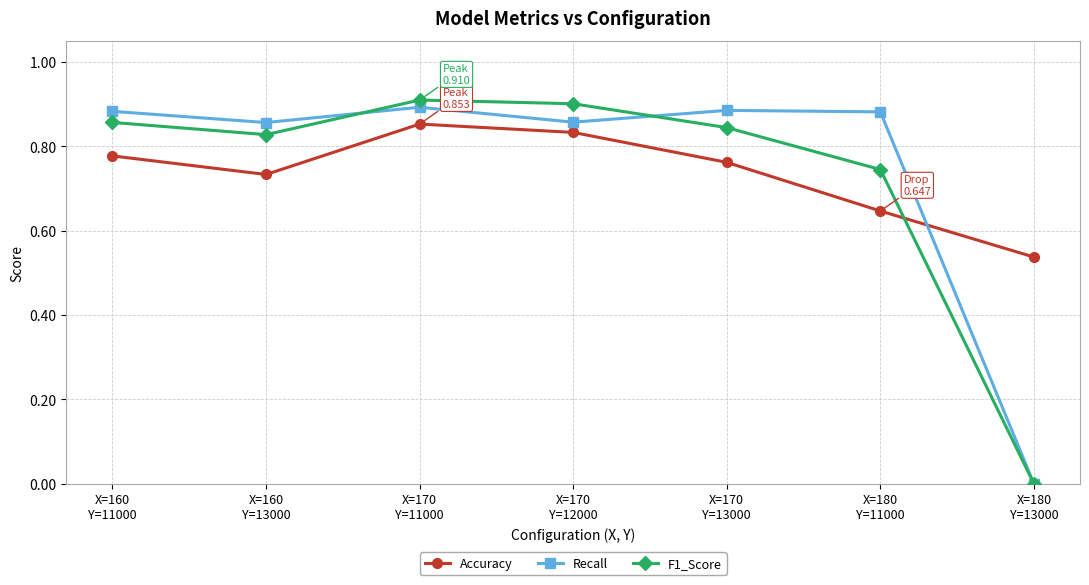

Which series has the largest range (max minus min)?

F1_Score